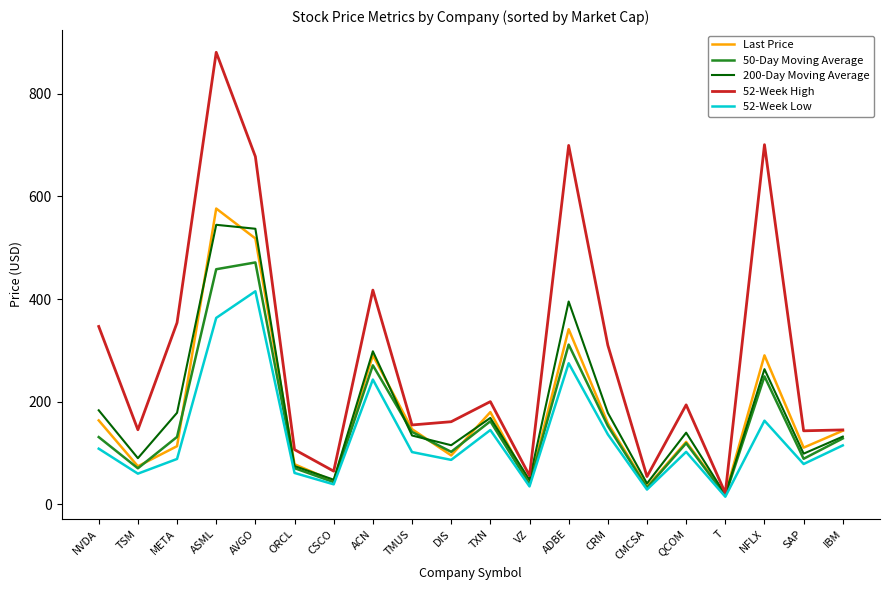

How many lines are shown in the chart?

5